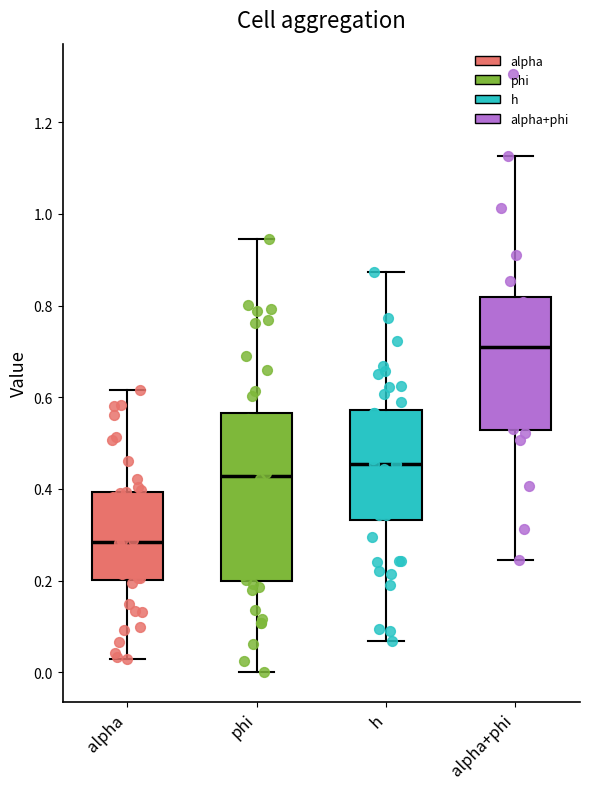

Which box is the tallest, from its lower edge to its upper edge?

phi